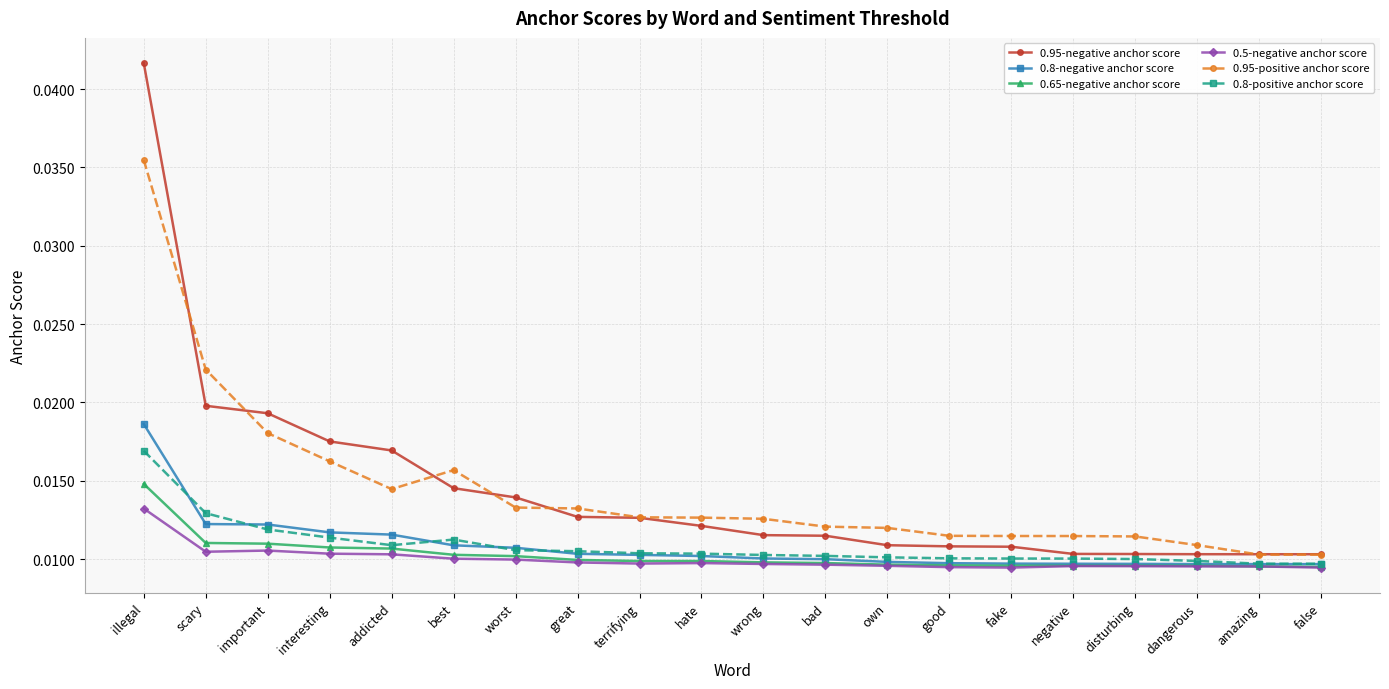

What are all the series names shown in the legend?

0.95-negative anchor score, 0.8-negative anchor score, 0.65-negative anchor score, 0.5-negative anchor score, 0.95-positive anchor score, 0.8-positive anchor score